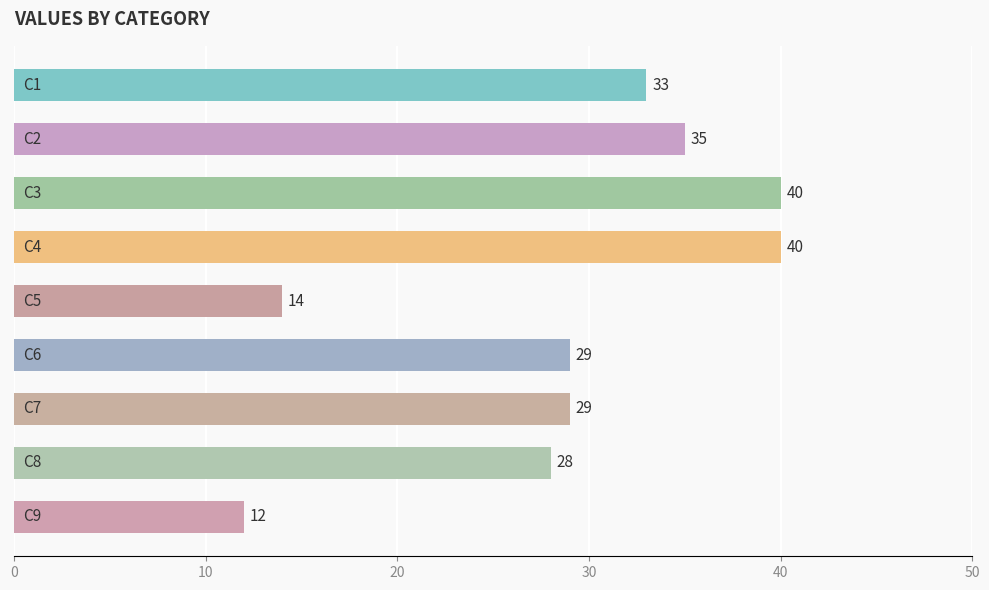

How many categories are shown in the chart?

9